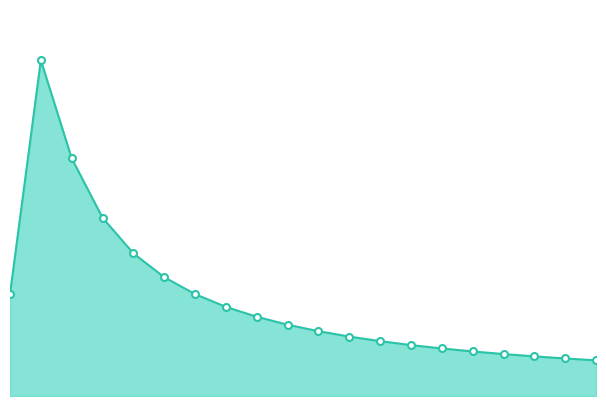

How many lines are shown in the chart?

1